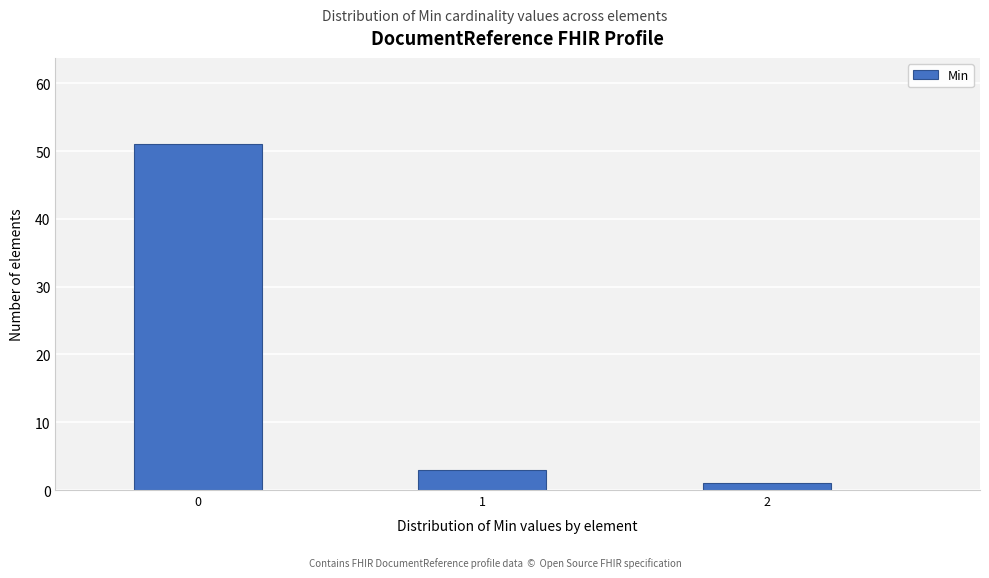

Reading left to right, extract all data points from this chart.

0=51	1=3	2=1